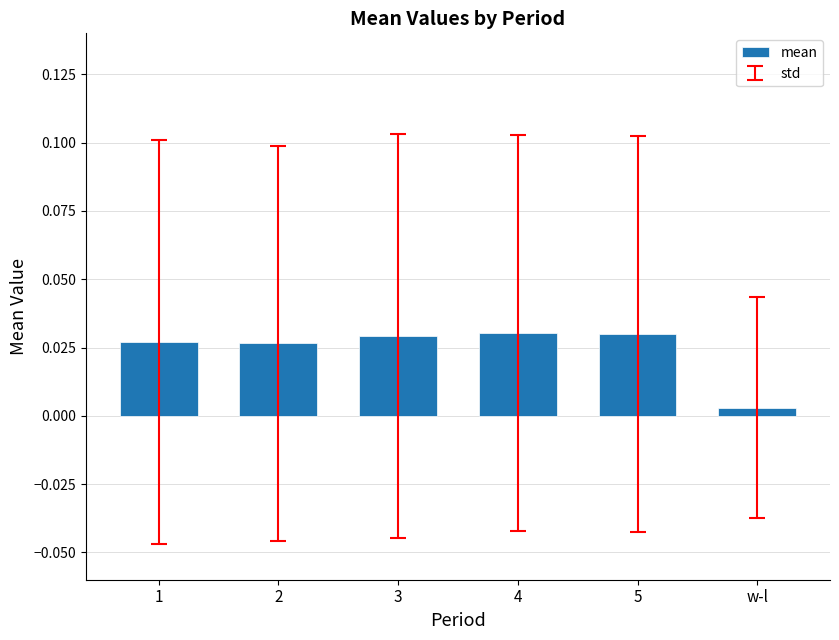

How many values are between 0 and 1?

6